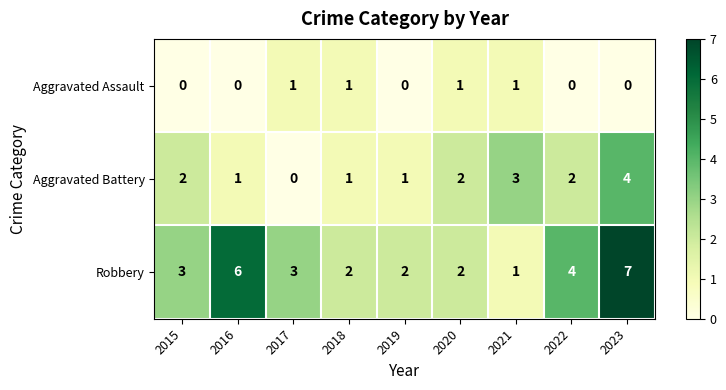

At 2016, list the series in order from smallest to largest.

Aggravated Assault, Aggravated Battery, Robbery